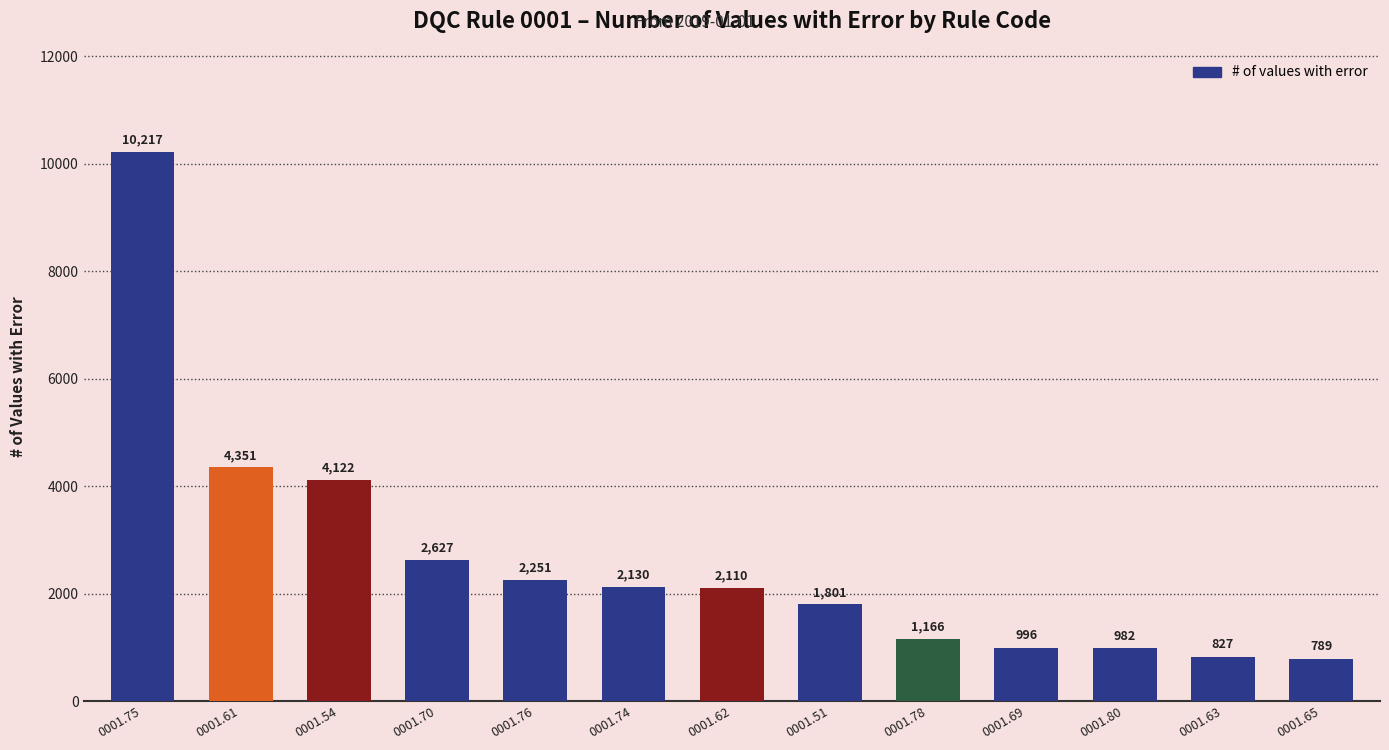

What is the label of the 1st bar from the left?

0001.75